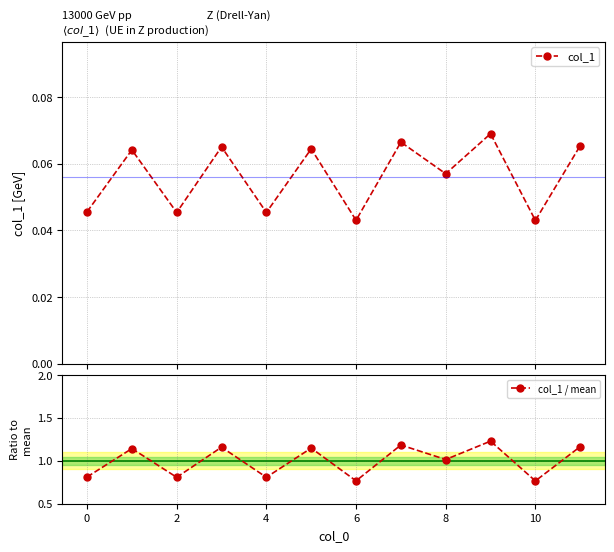

At which label is col_1 closest to 0?

10